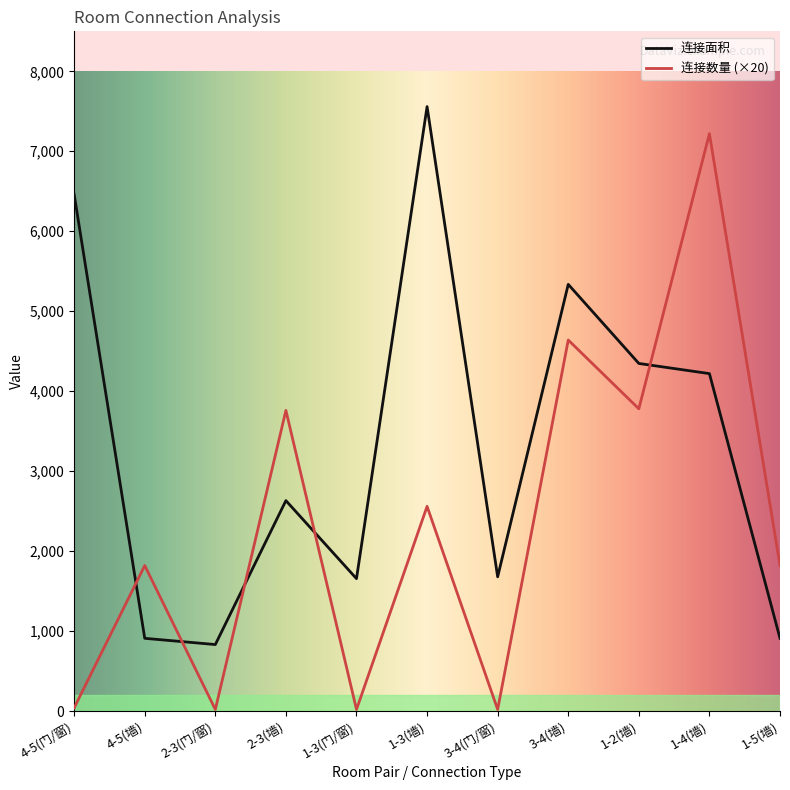

Which series has the widest spread of values?

连接数量 (×20)